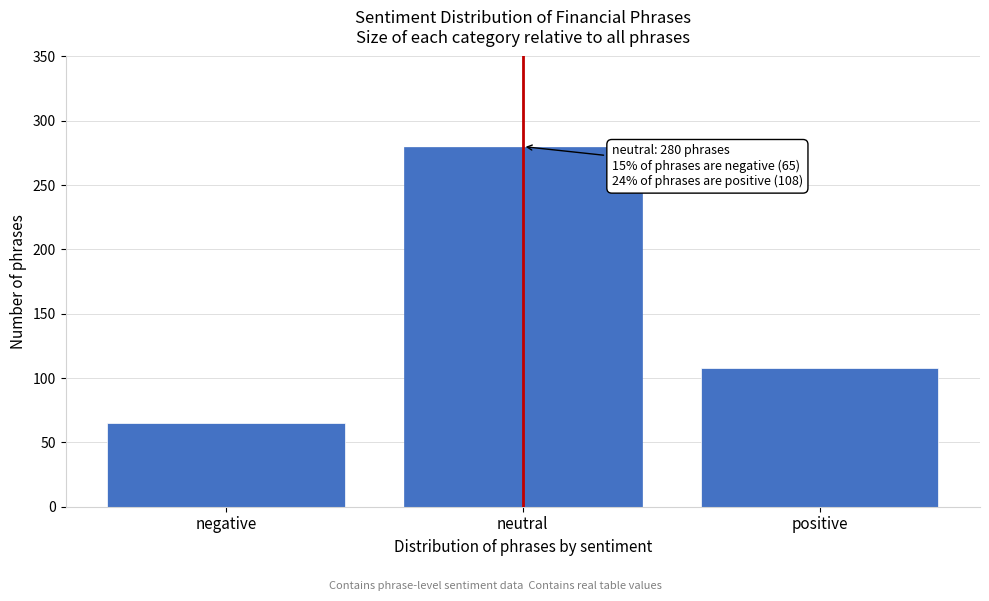

Reading left to right, transcribe all the data shown in this chart.

65	280	108